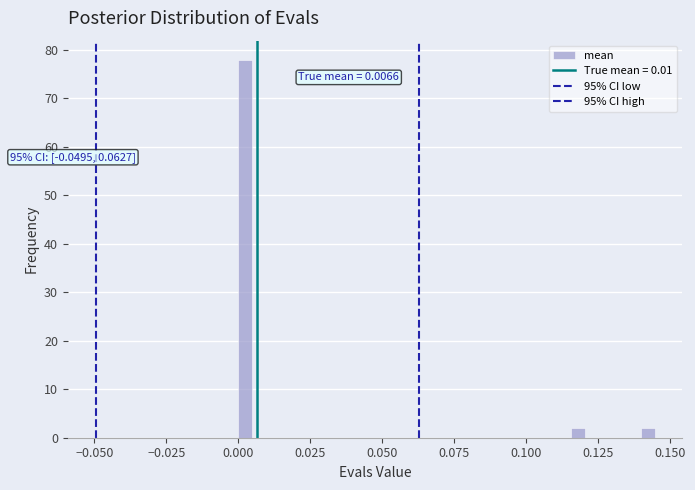

Around what value on the x-axis is the tallest bar? Give the approximate position of its centre, as read against the axis.

0.000